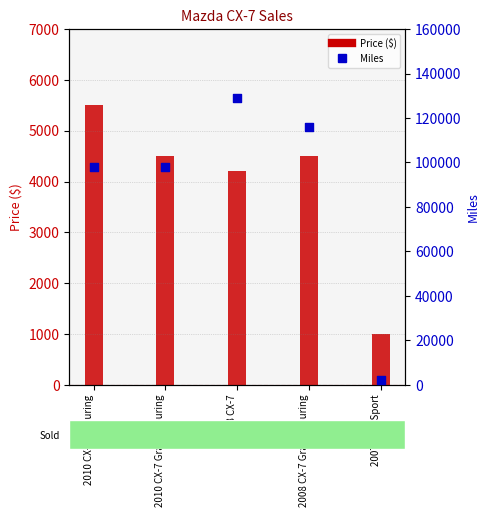

At how many categories does at least one series exceed 20179?

4